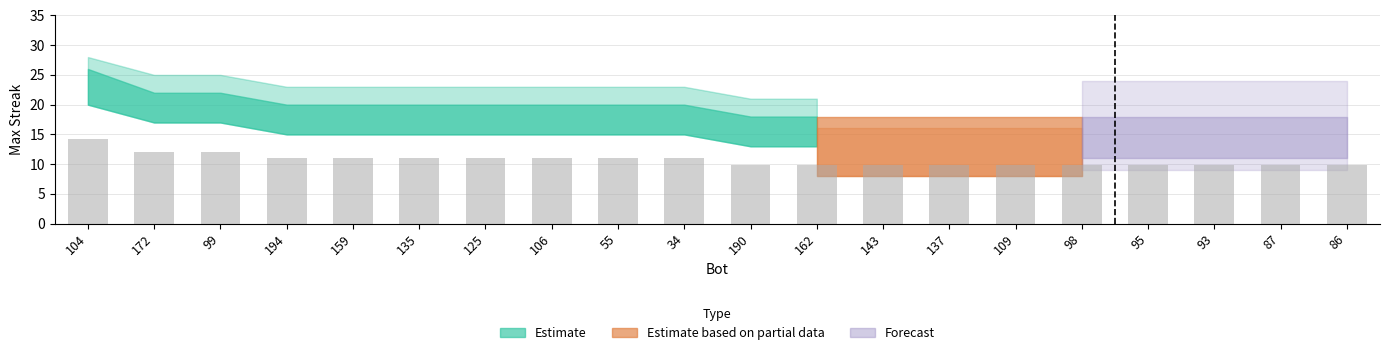

What is the difference between the maximum and minimum values?

4.4